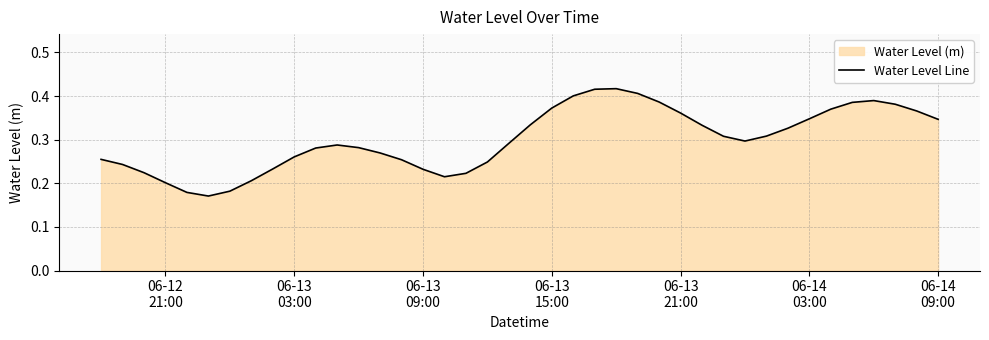

Does the chart have visible grid lines?

Yes